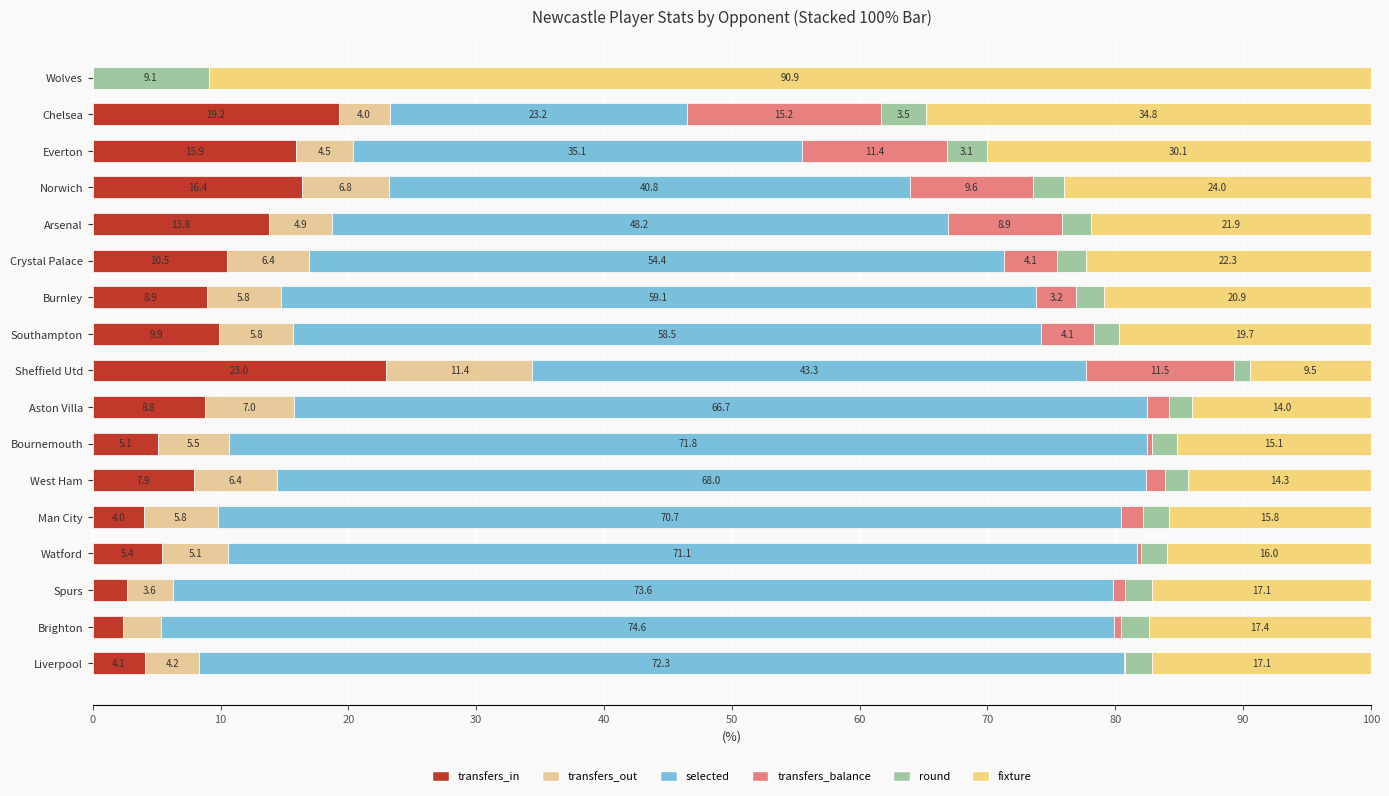

How many values in the transfers_in series exceed 8?

9